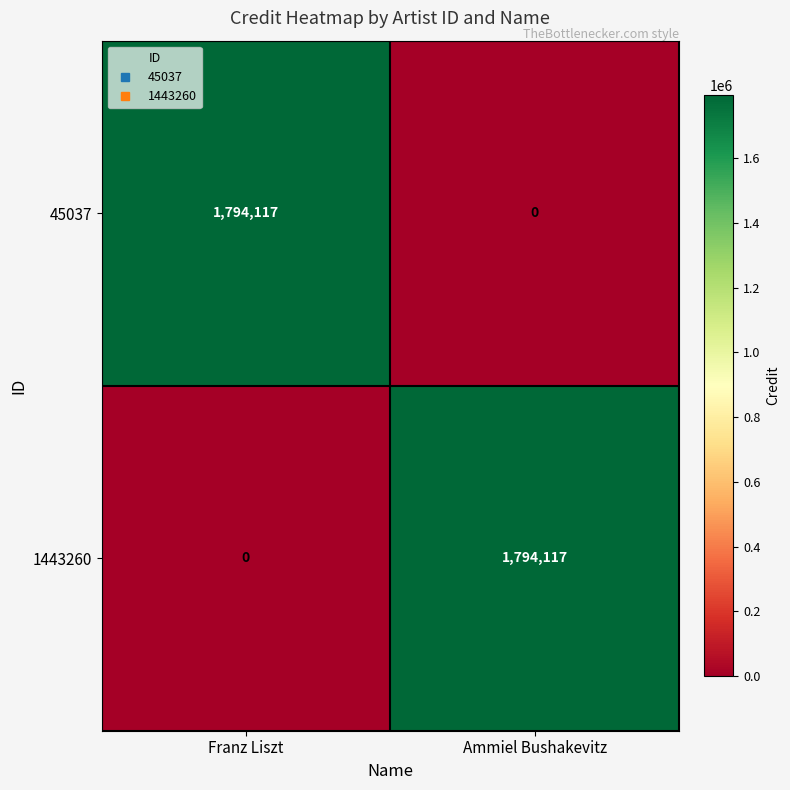

What is the sum of the 45037 values at Ammiel Bushakevitz and Franz Liszt?

1794117